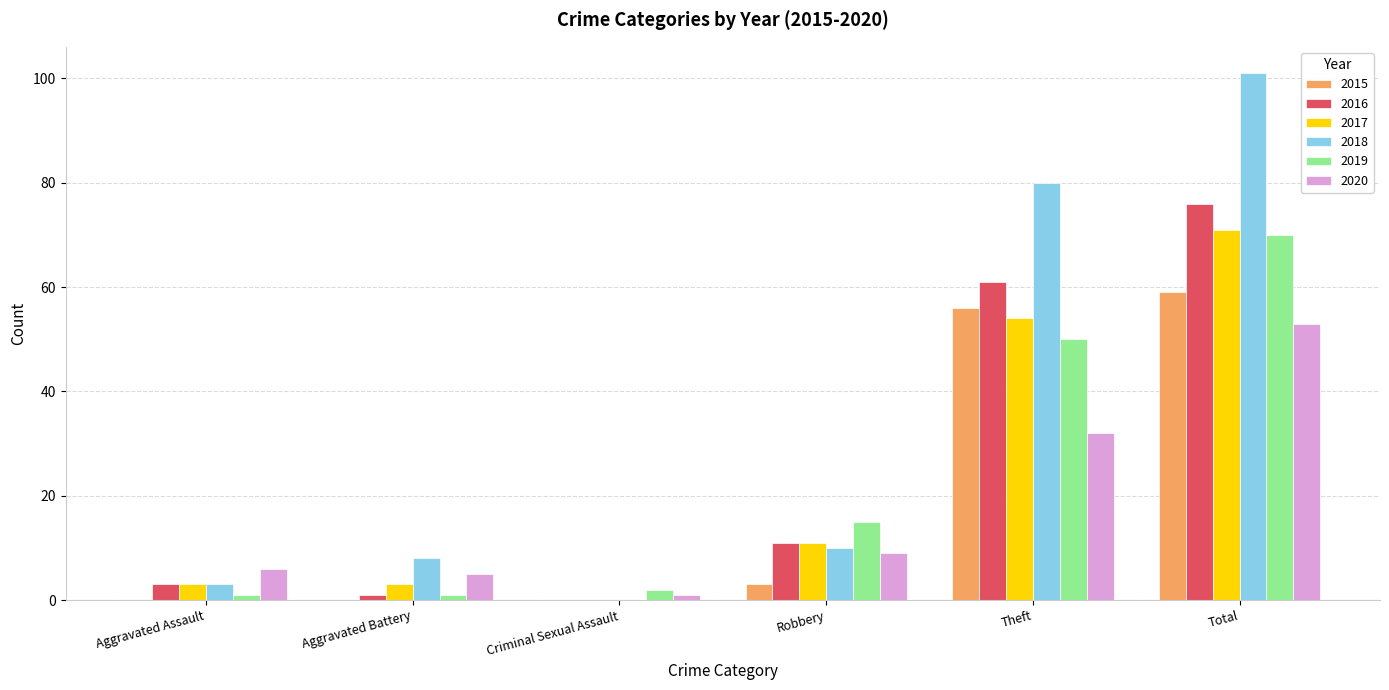

The 2018 series shows 10 at Robbery. True or false?

True